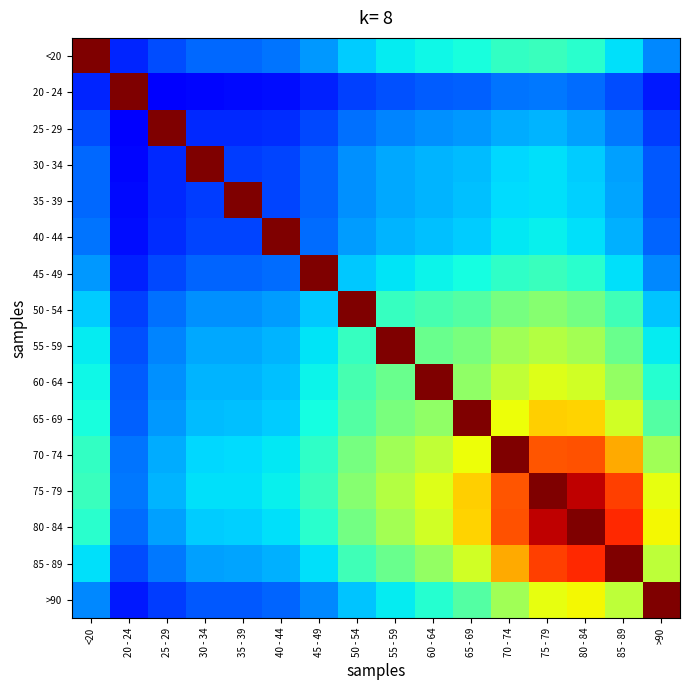

How many data points does each series have?

16